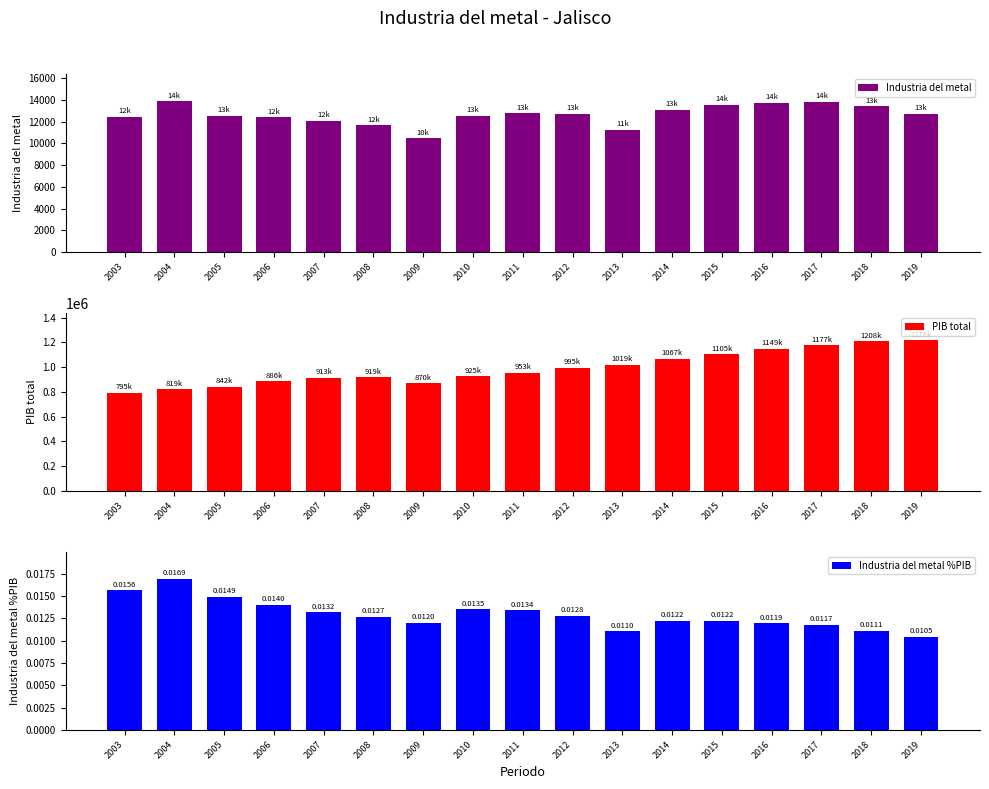

Which series has the largest range (max minus min)?

PIB total